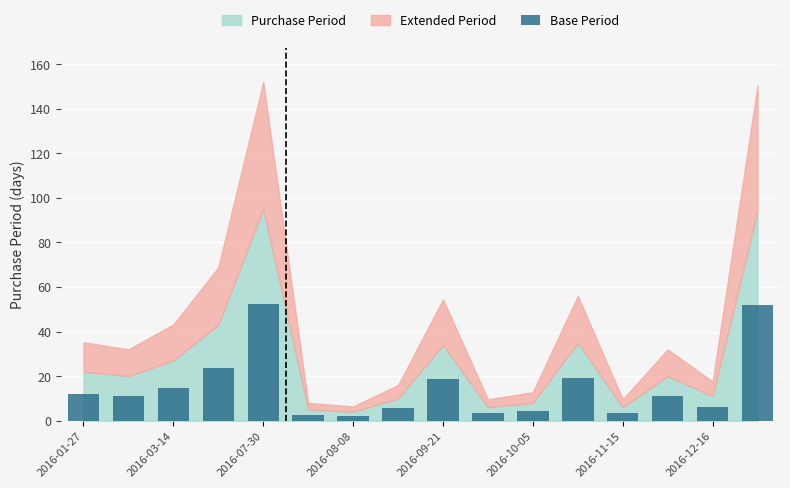

What is the average value?

15.1